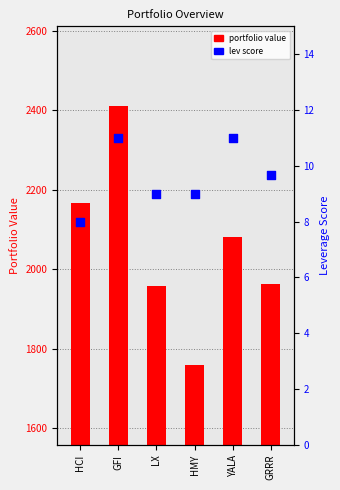

What are all the series names shown in the legend?

portfolio value, lev score